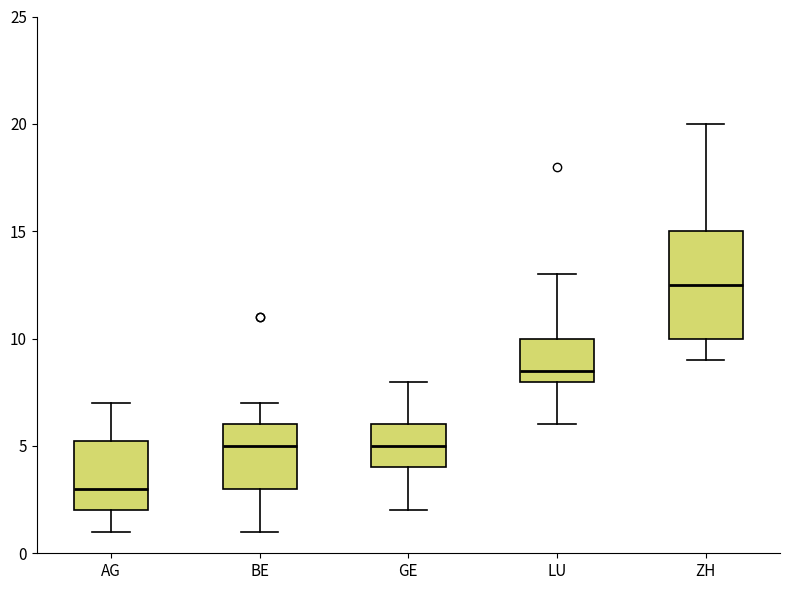

Comparing the boxes themselves (not the whiskers), which one is the tallest?

ZH